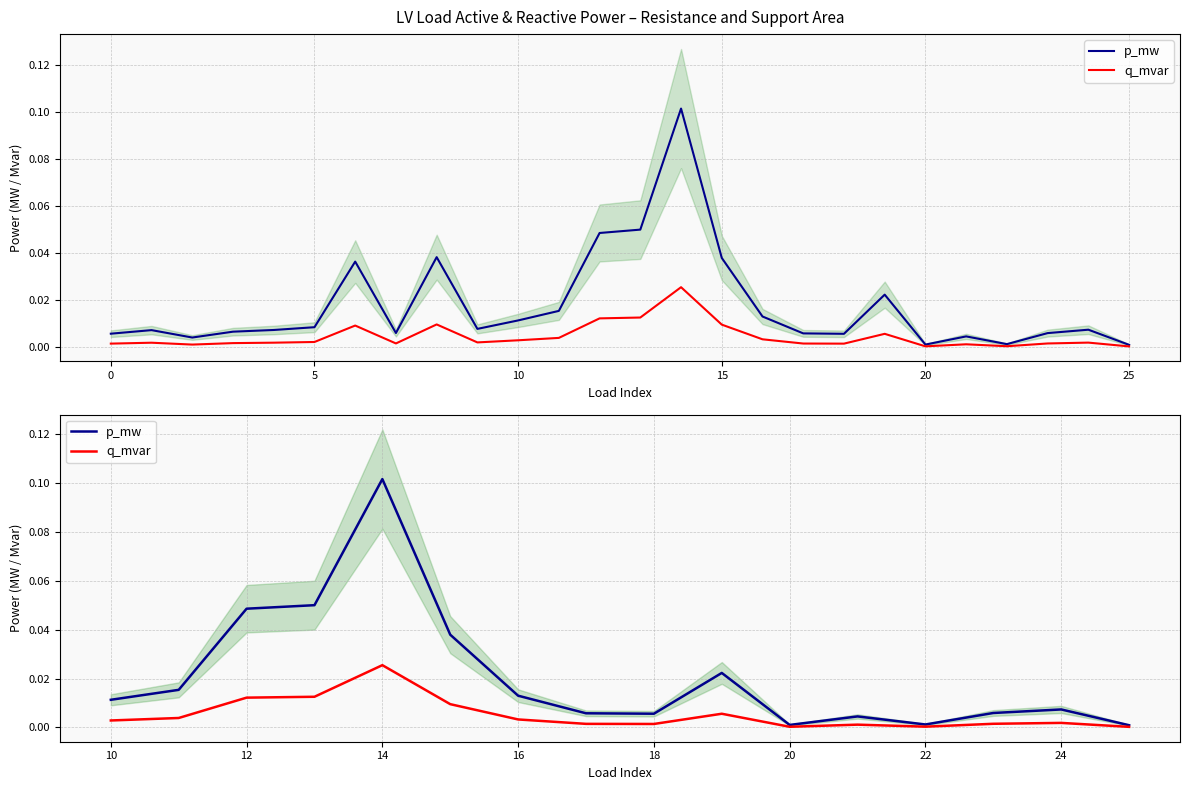

List the series in order of their overall mean, lowest first.

q_mvar, p_mw